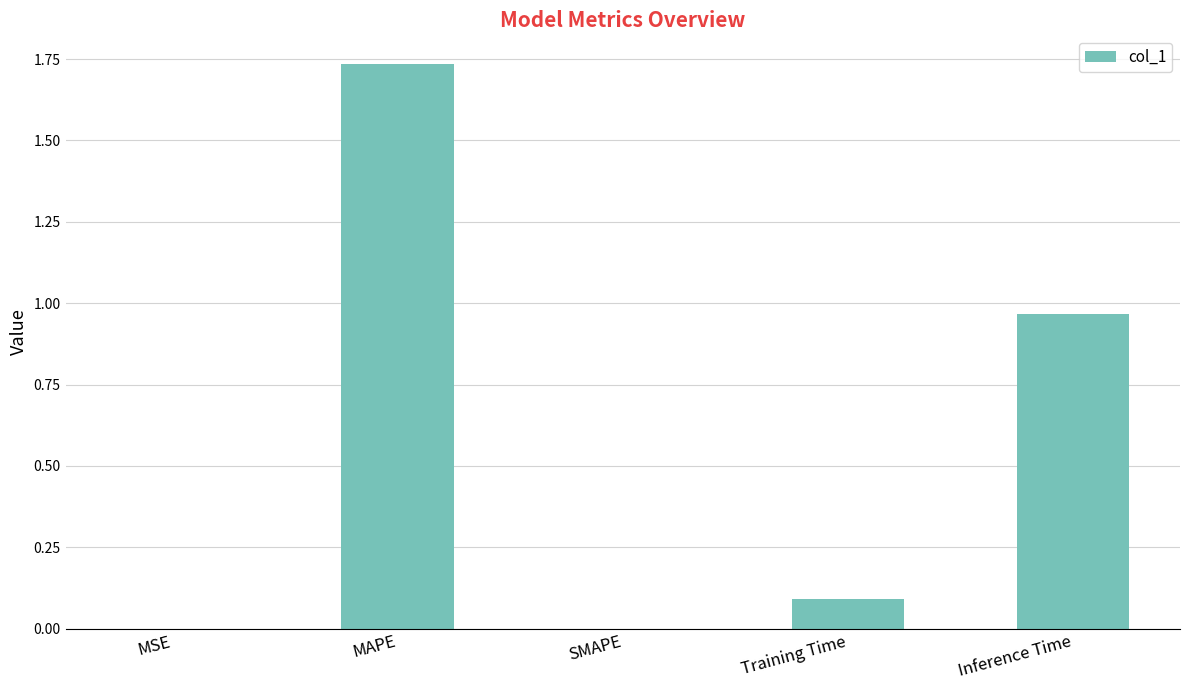

What is the difference between the values at MAPE and Inference Time?

0.8